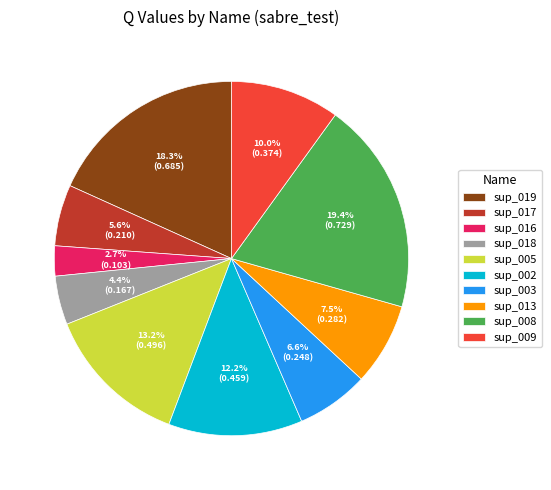

Does sup_018 represent more than half of the total?

No